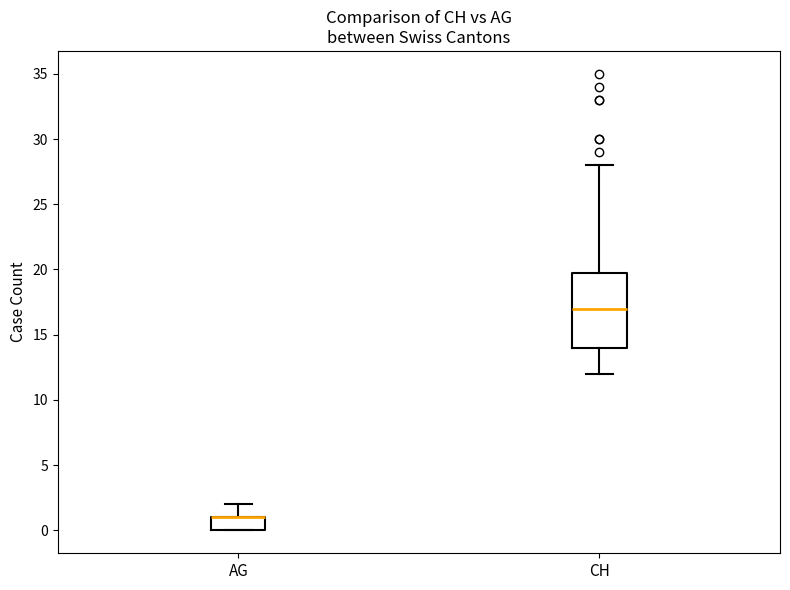

Where does the upper whisker of the box for AG end on the y-axis? The values are not printed on the chart, so give them approximately, as read against the axis.

2